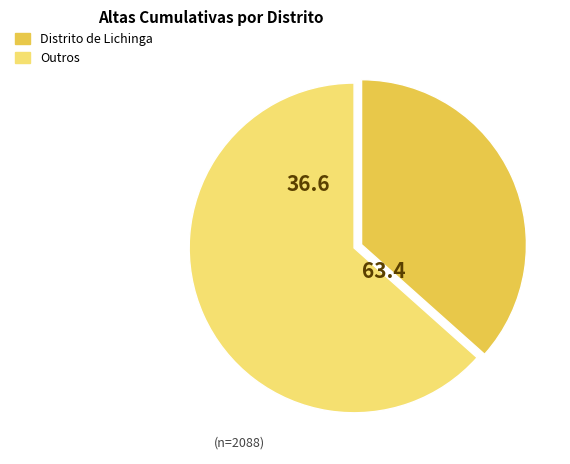

Does any single category account for the majority?

Yes